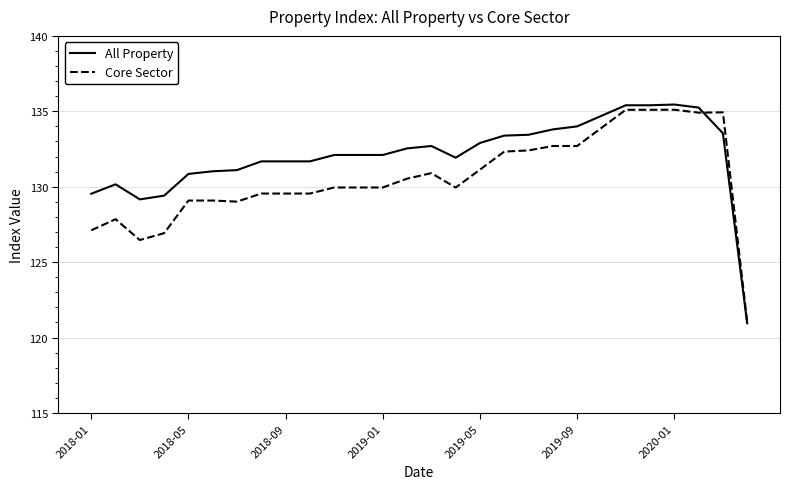

Rank the series by their average value, from highest to lowest.

All Property, Core Sector